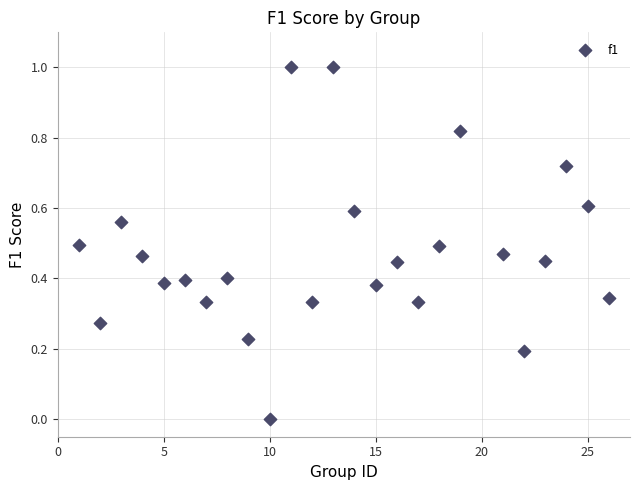

What is the range of Y values (max minus min)?

1.0